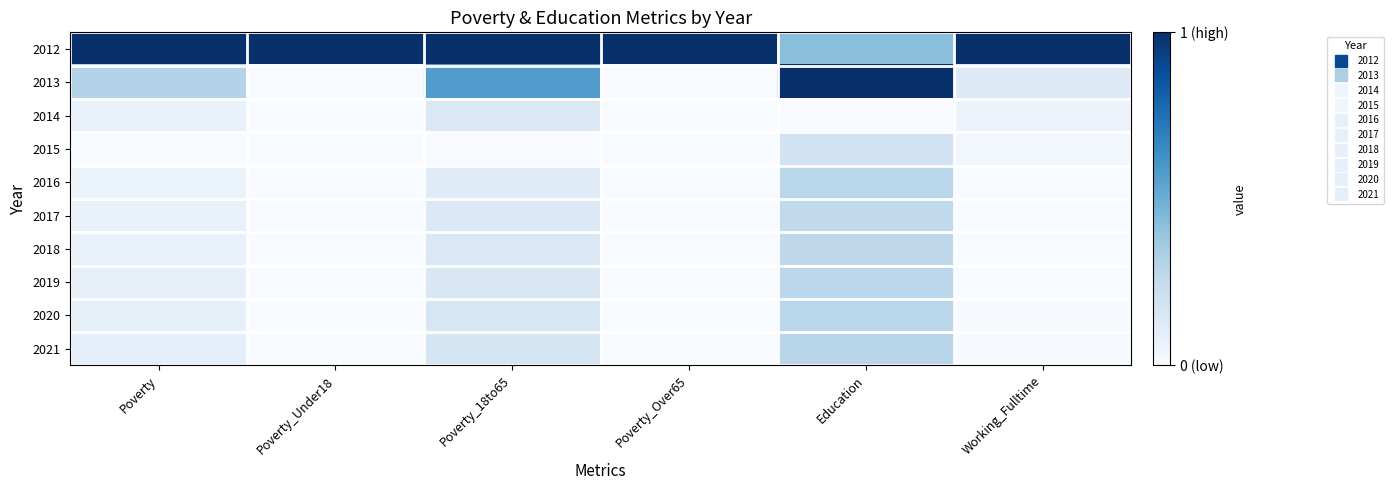

Which series changed the most between Poverty_Under18 and Education?

2013